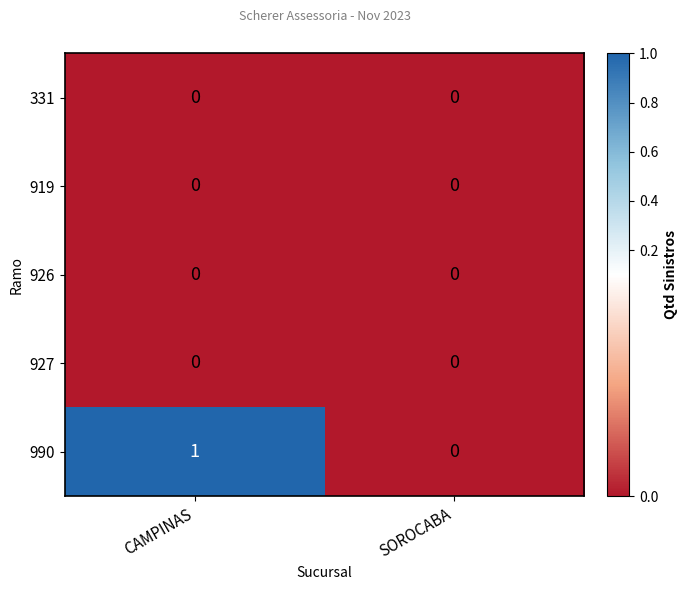

Reading left to right, transcribe all the data shown in this chart.

331: 0	0
919: 0	0
926: 0	0
927: 0	0
990: 1	0